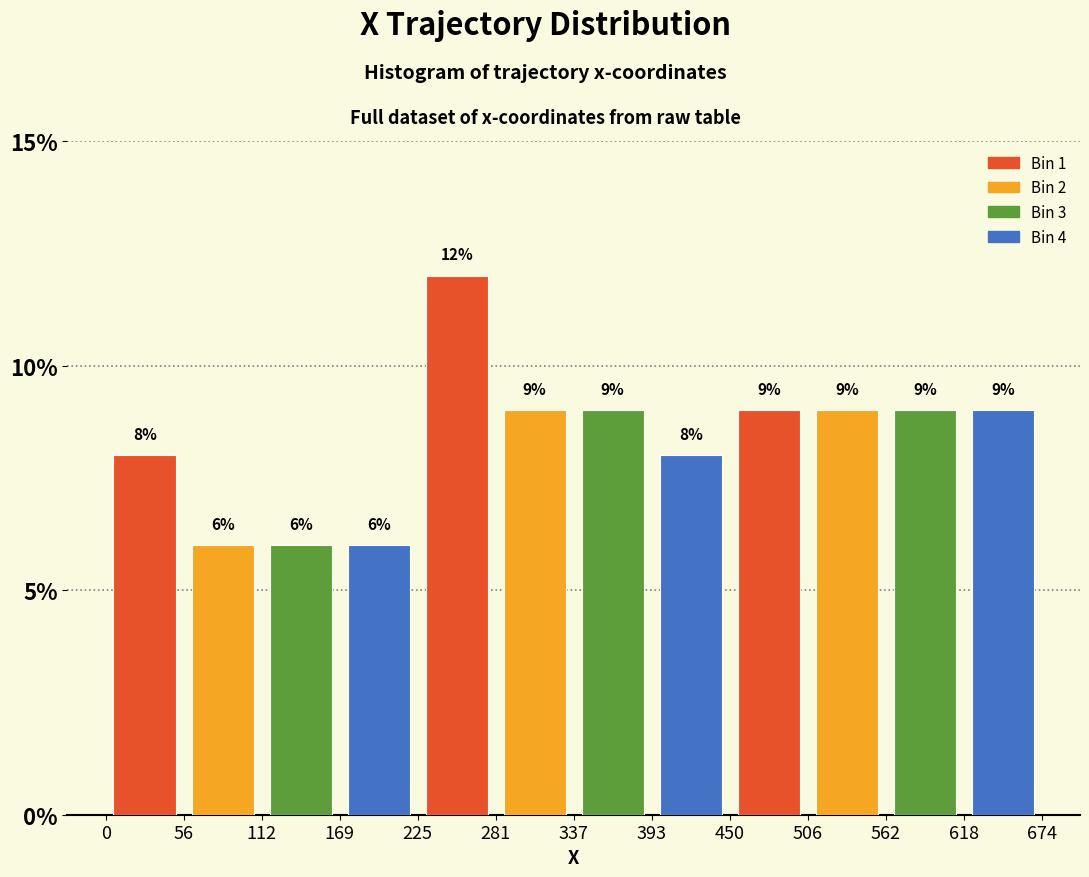

Reading left to right, list every bar in this chart as the range it spans on the x-axis followed by its height.

0 to 56: 8
56 to 112: 6
112 to 169: 6
169 to 225: 6
225 to 281: 12
281 to 337: 9
337 to 393: 9
393 to 450: 8
450 to 506: 9
506 to 562: 9
562 to 618: 9
618 to 674: 9